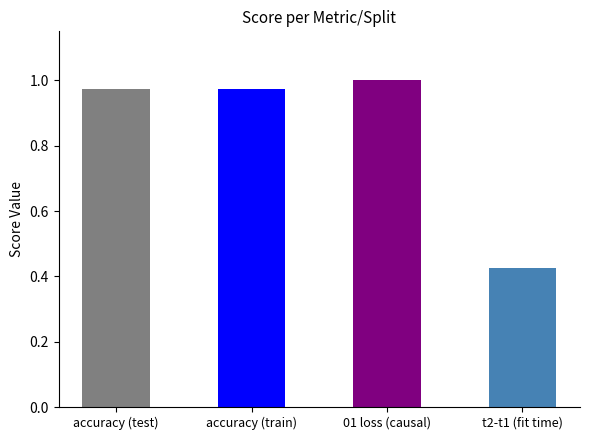

Between accuracy (train) and t2-t1 (fit time), which is larger?

accuracy (train)